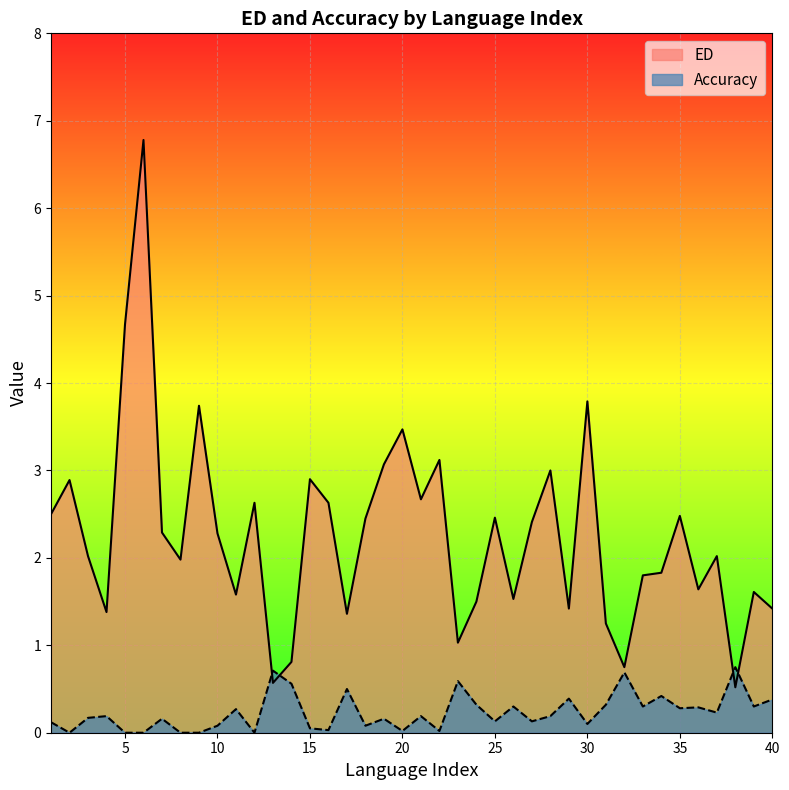

How many values in Accuracy are above zero?

34